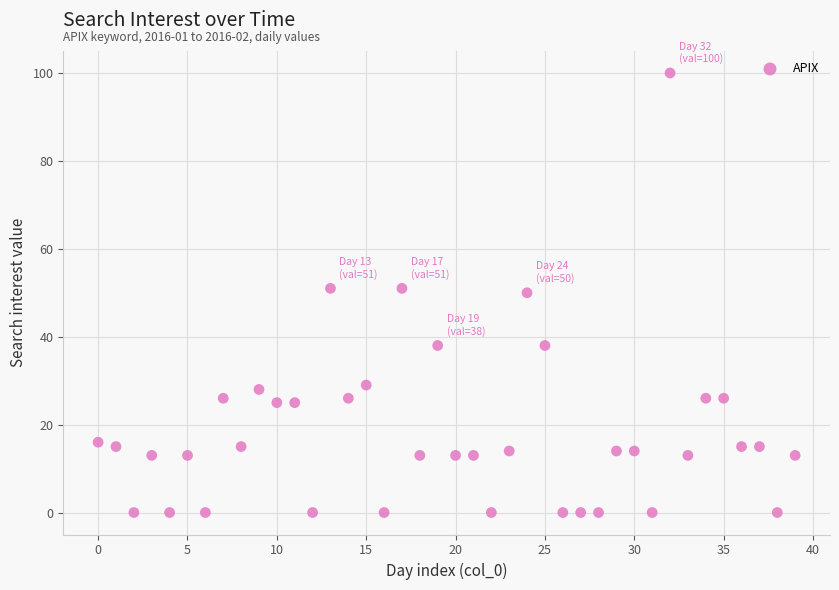

What is the range of Y values (max minus min)?

100